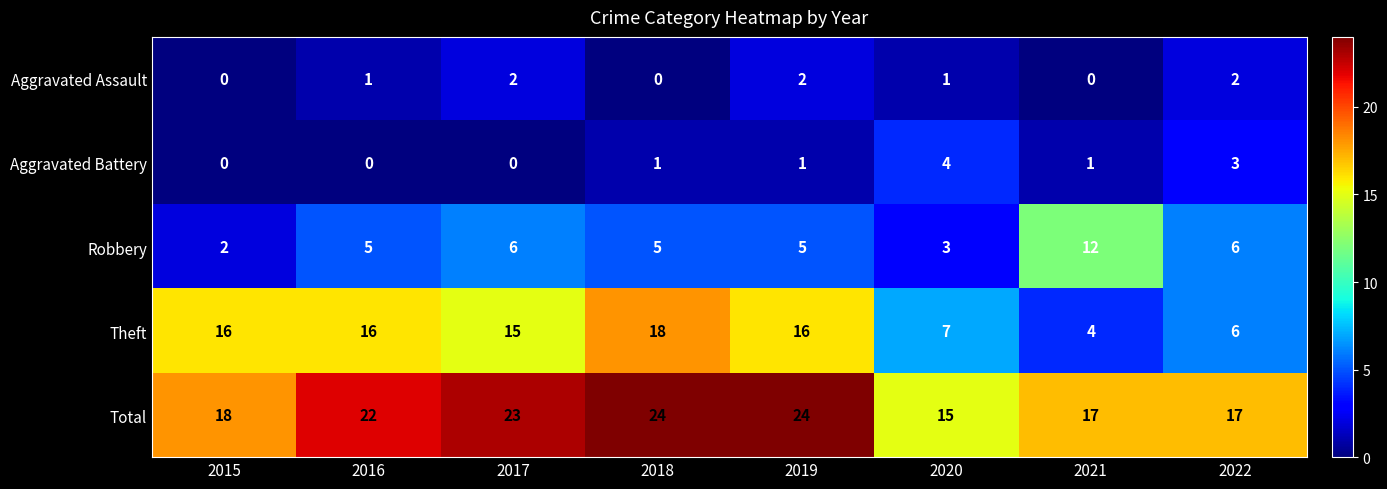

Is it true that Aggravated Battery equals 1 at 2021?

True